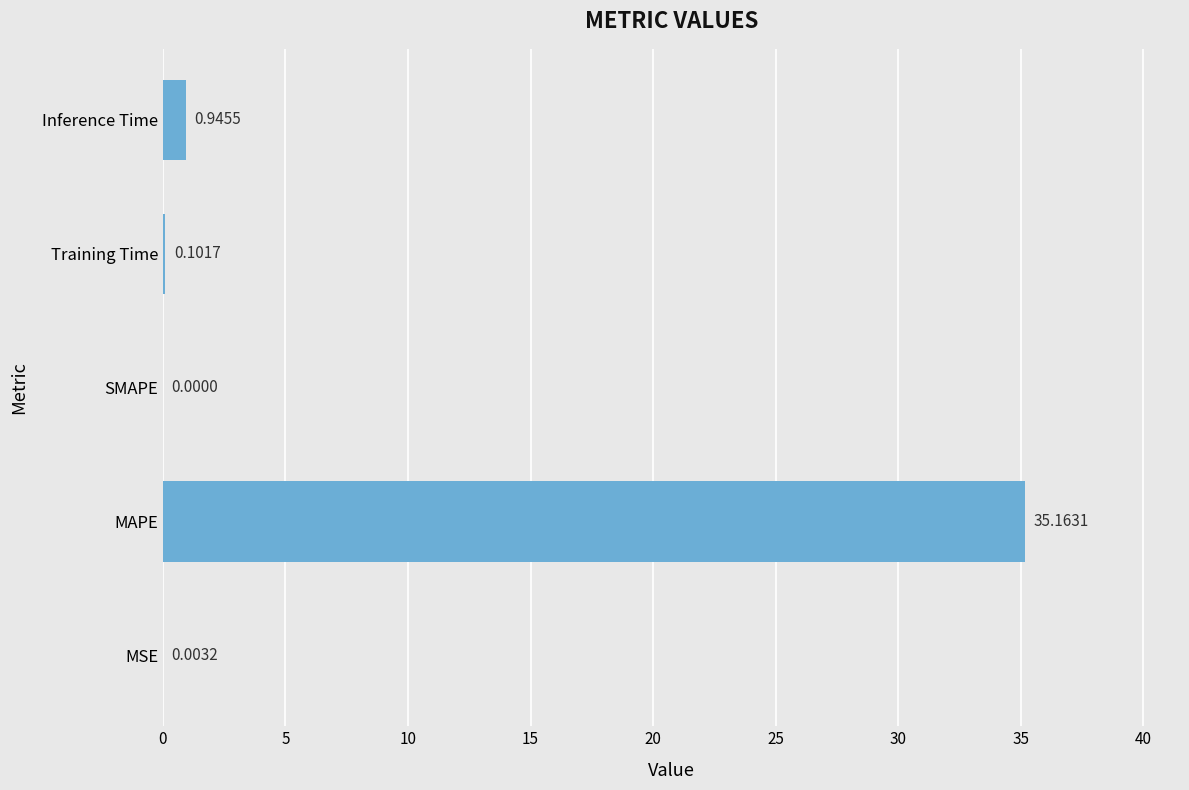

Between Training Time and MSE, which is larger?

Training Time